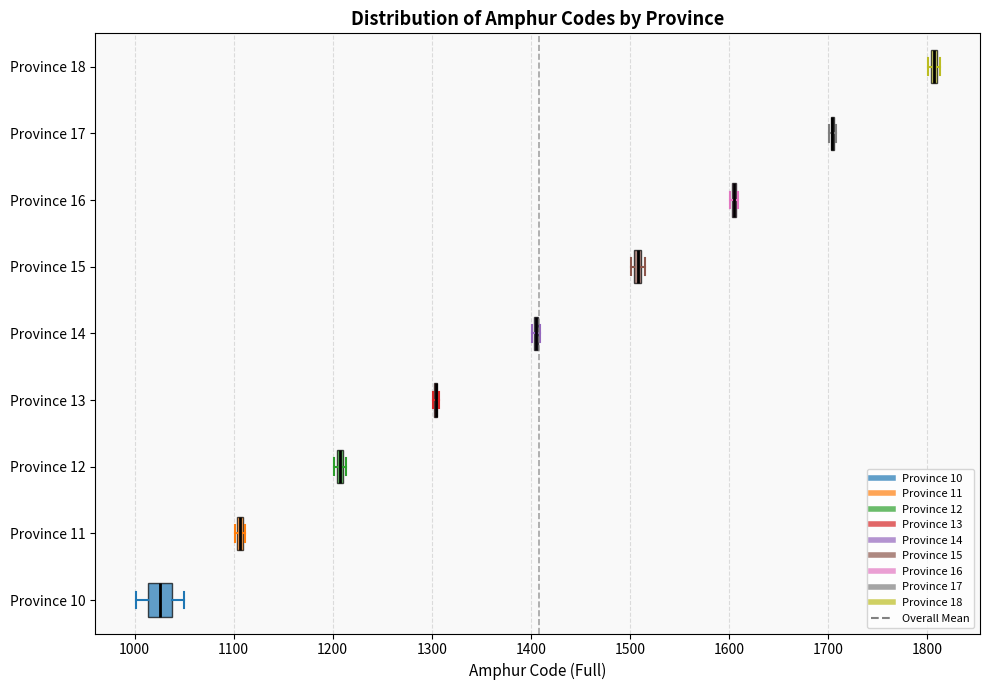

Which box is the widest, from its left edge to its right edge?

Province 10